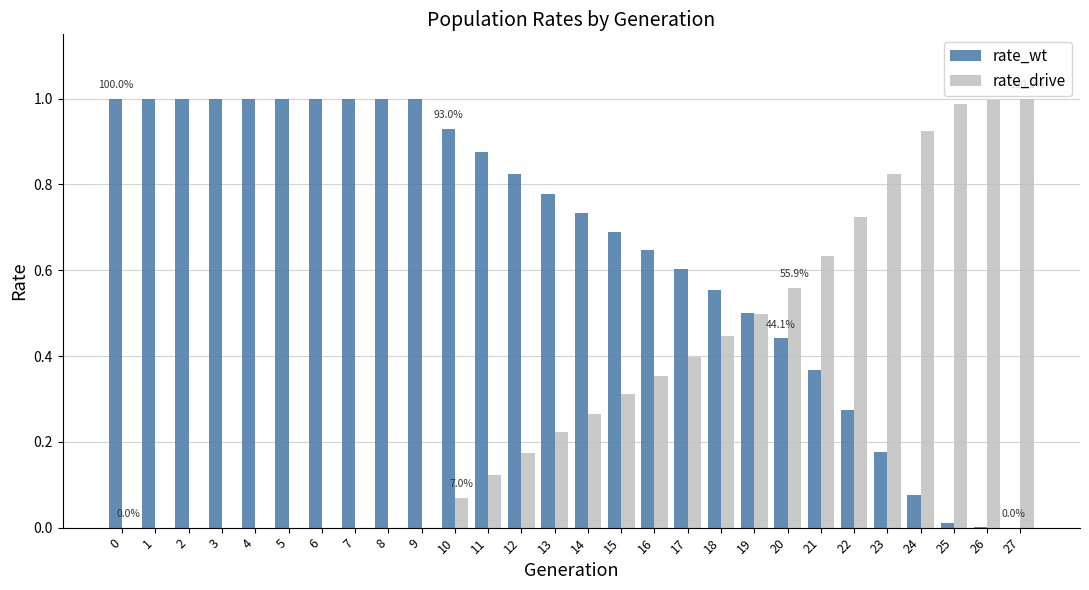

What are all the series names shown in the legend?

rate_wt, rate_drive